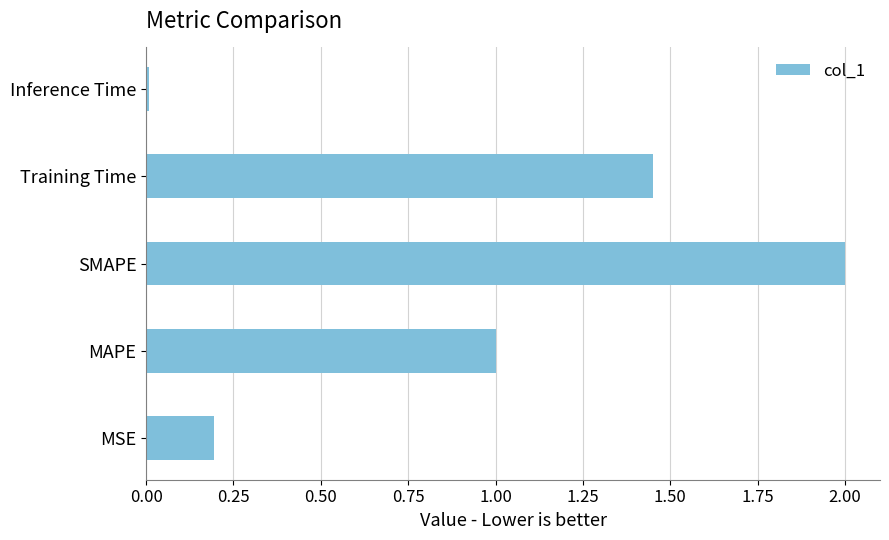

Which label corresponds to the smallest value in the chart?

Inference Time